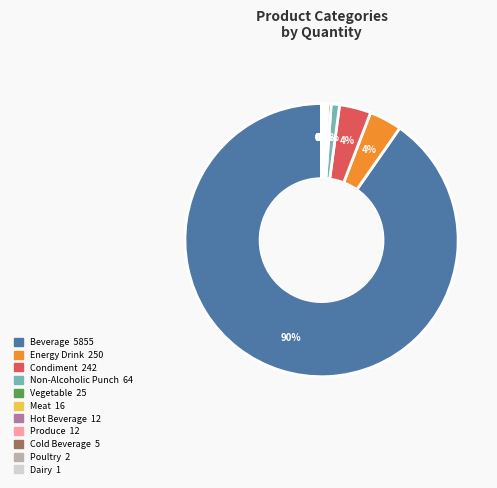

Is there any slice that represents more than half of the pie?

Yes